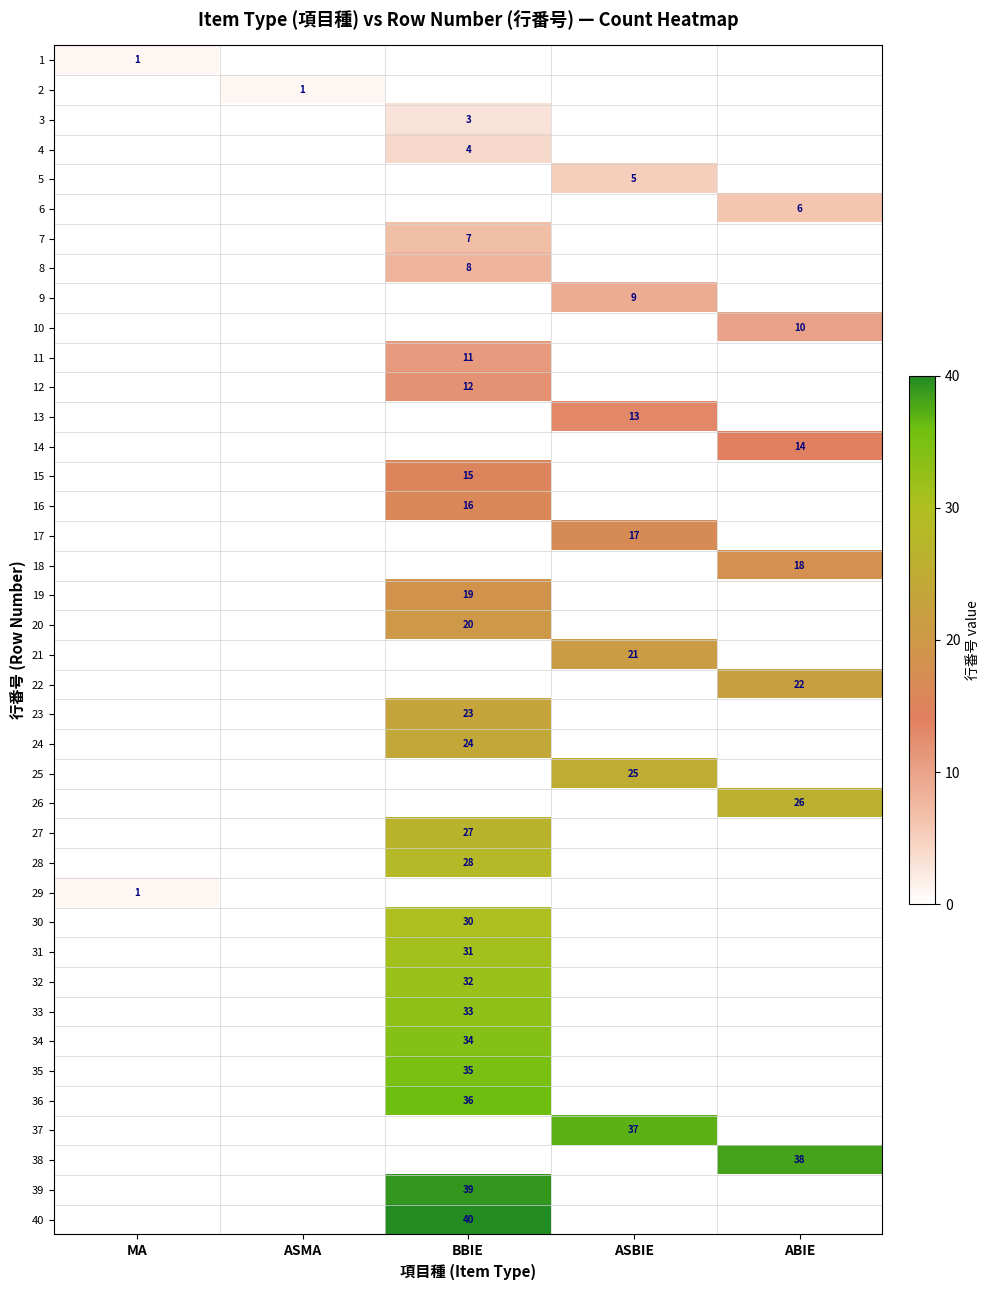

What is the smallest value displayed?

1.0